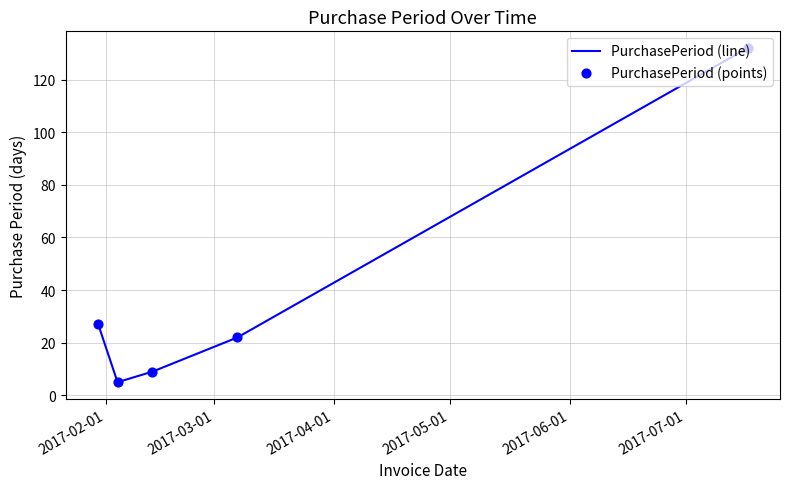

What is the greatest value displayed?

132